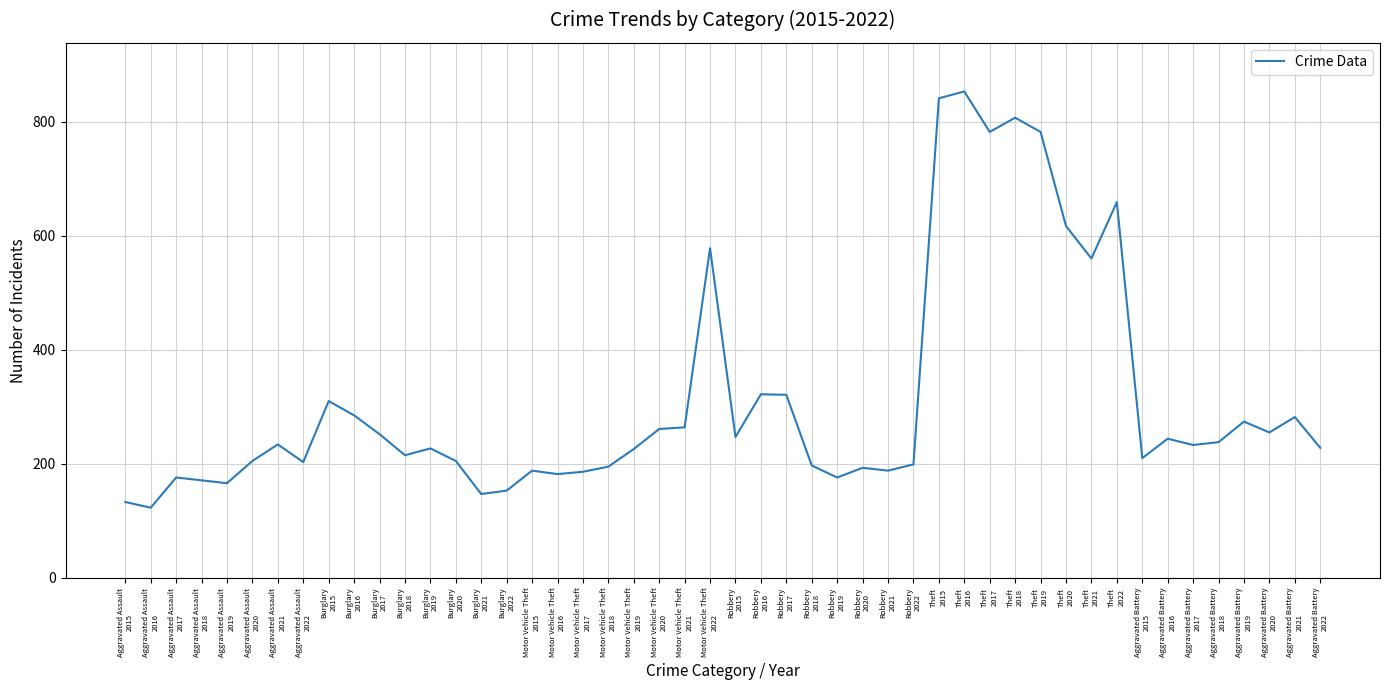

What is the difference between the maximum and minimum values?

730